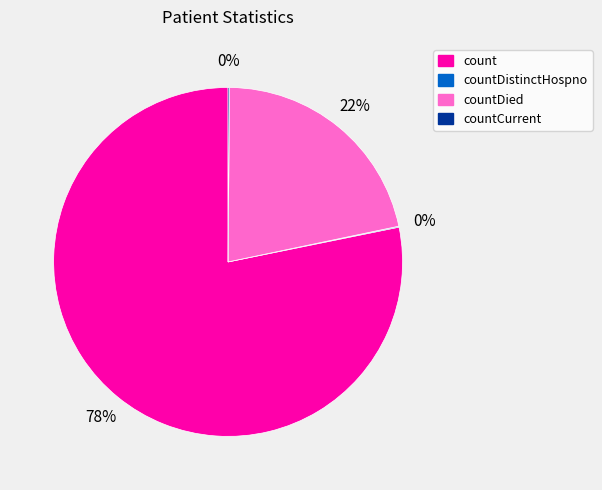

What is the largest slice in the pie chart?

count